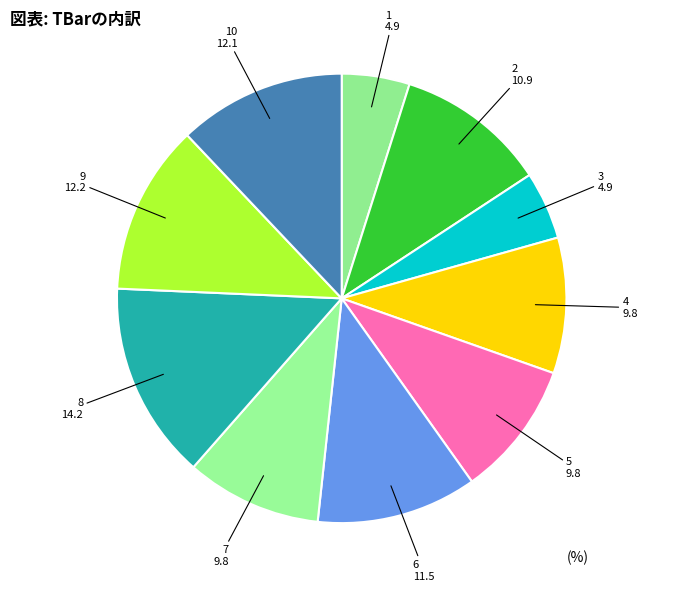

What is the largest slice in the pie chart?

8